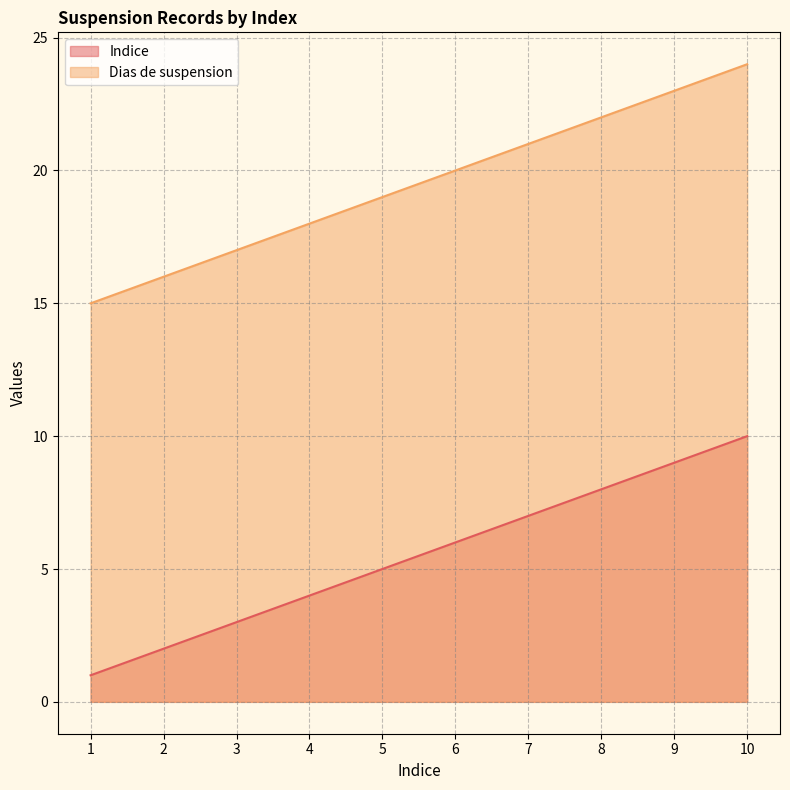

What is the difference between the maximum and minimum values in the Indice series?

9